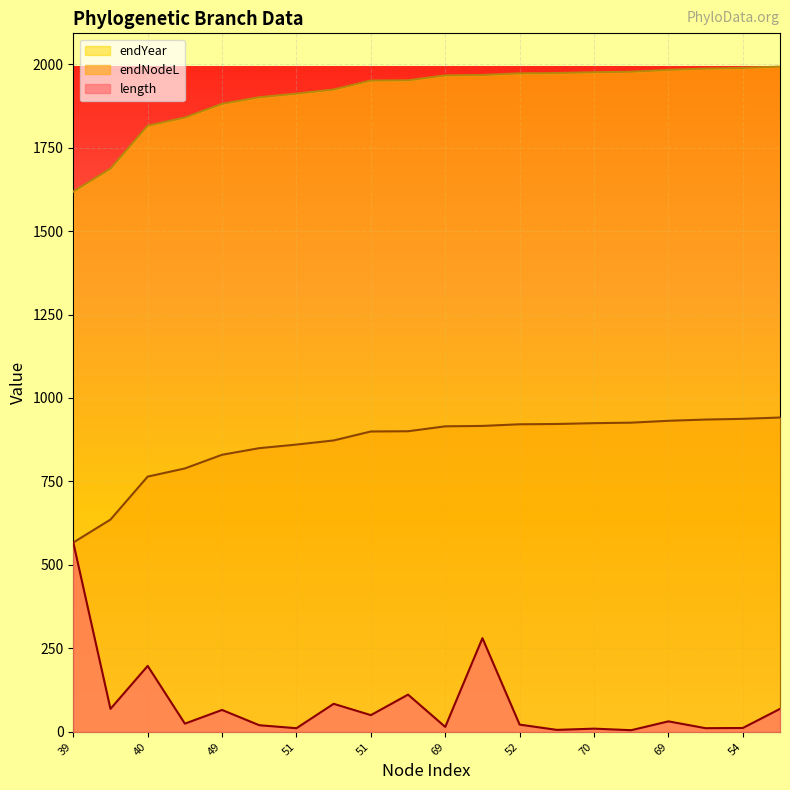

What are all the series names shown in the legend?

endYear, endNodeL, length